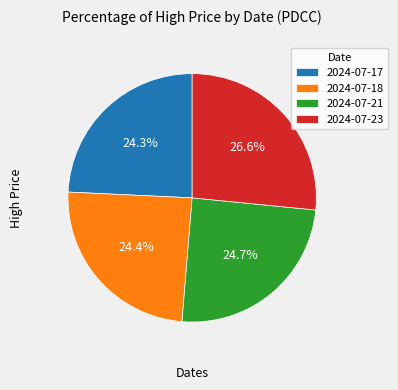

What percentage is the 2024-07-18 slice, to the nearest percent?

24%